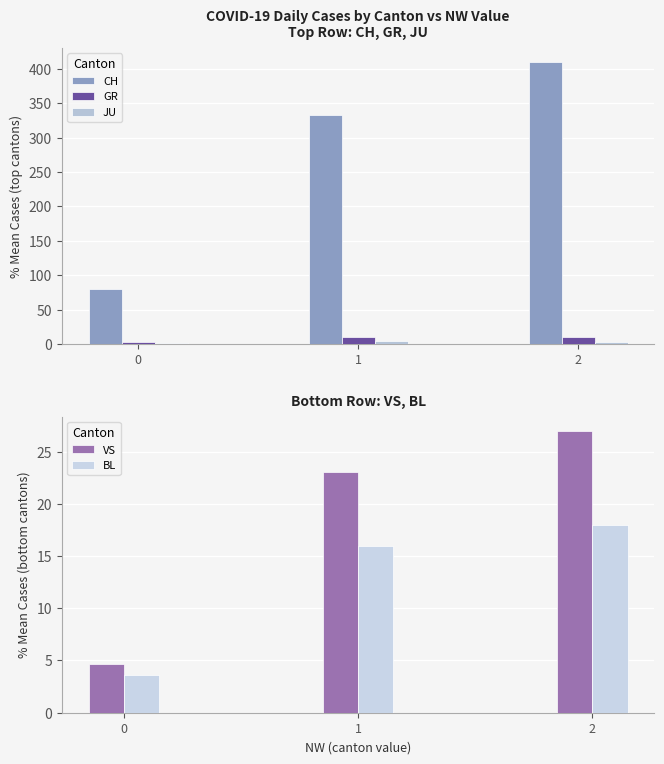

How many categories are shown in the chart?

3